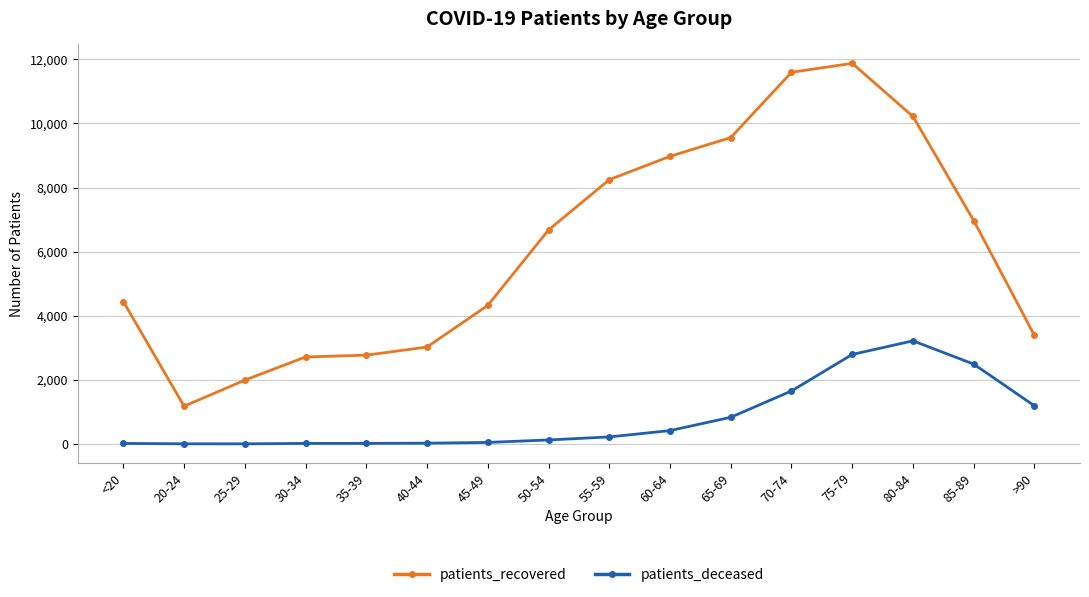

How many values in the patients_recovered series are below 6676?

8